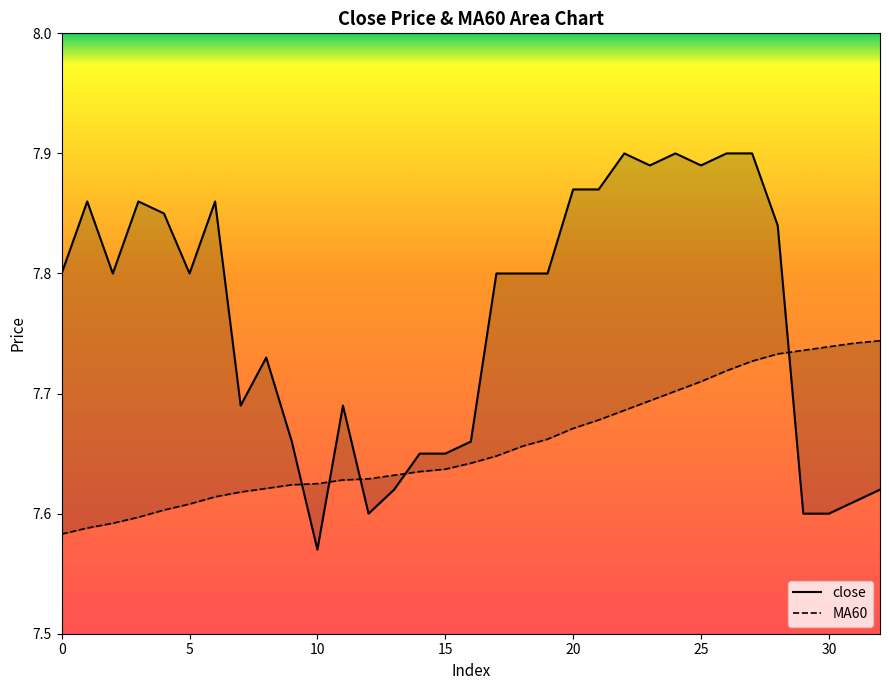

How many lines are shown in the chart?

2